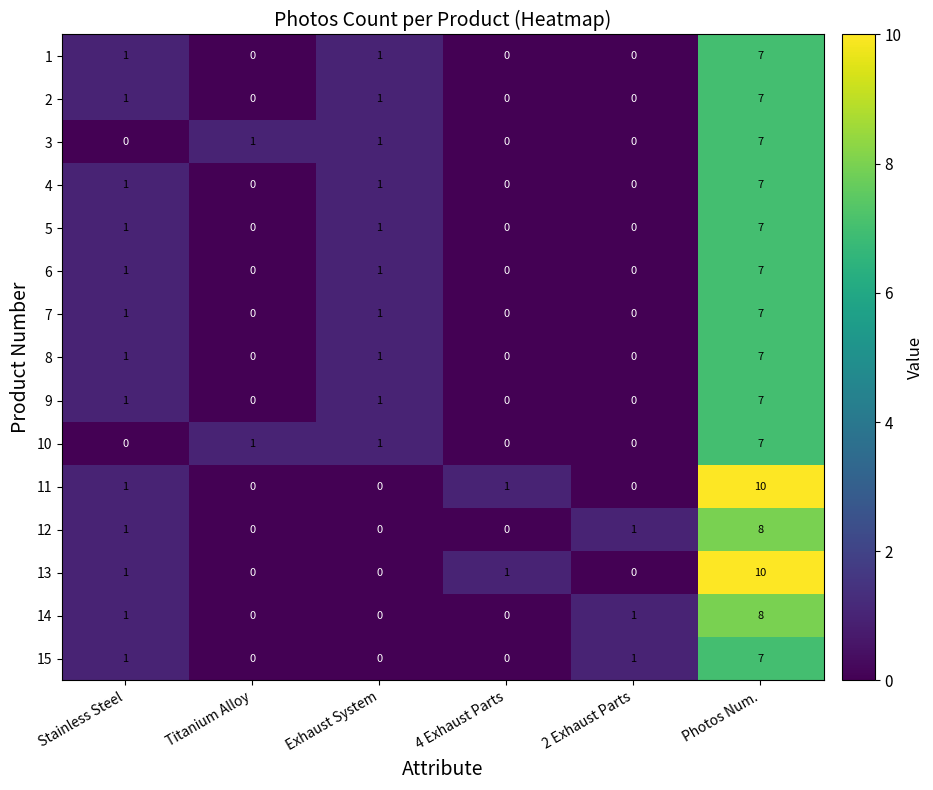

The value of 10 at 2 Exhaust Parts is -3. True or false?

False